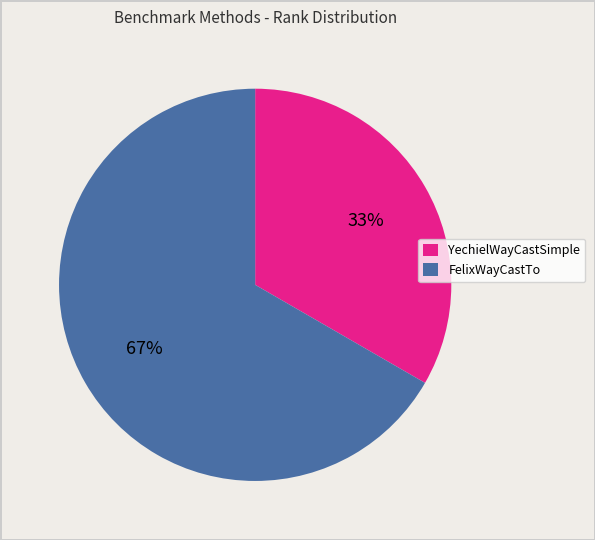

Count the number of slices in the pie.

2